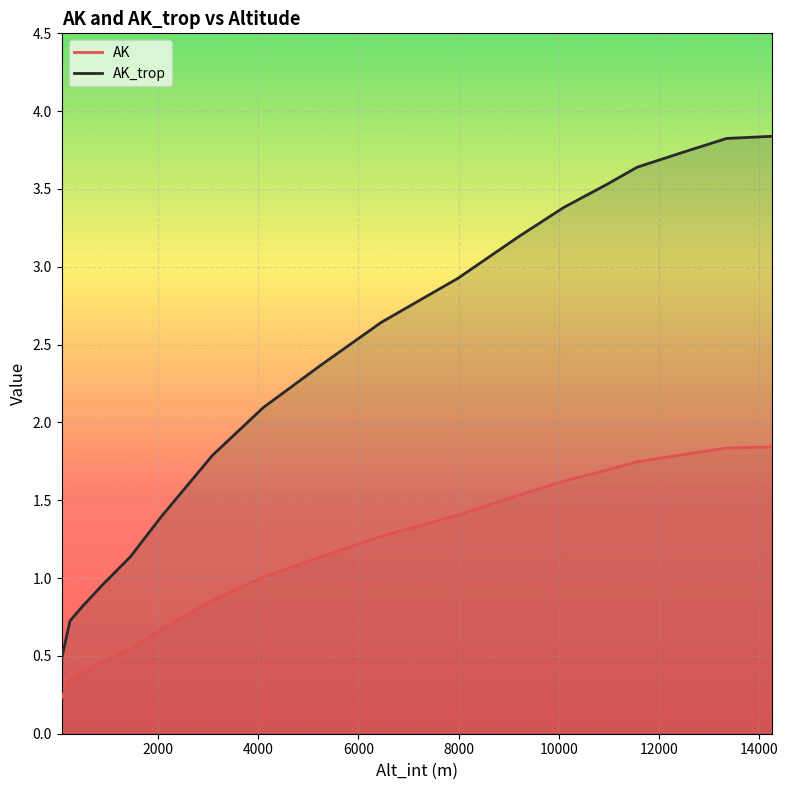

What is the difference between the AK values at 10101.03177 and 13353.32896?

0.2